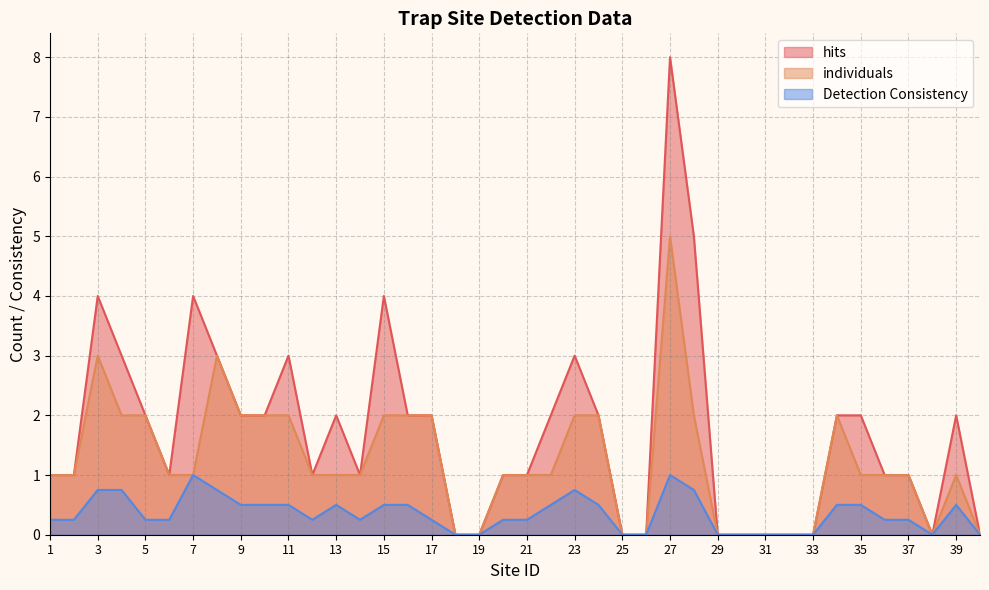

At 5, list the series in order from largest to smallest.

hits, individuals, Detection Consistency